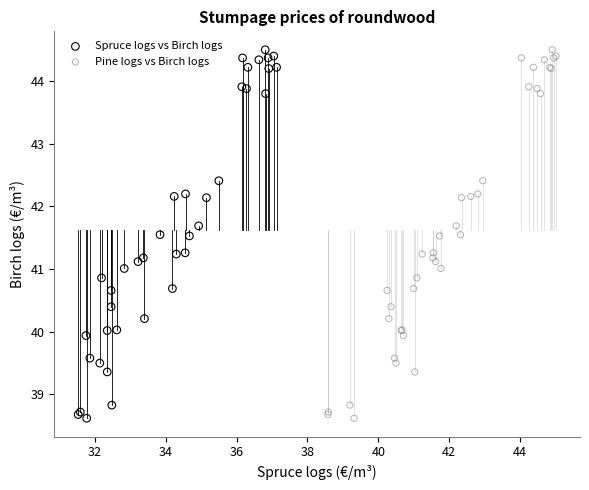

What are all the series names shown in the legend?

Spruce logs vs Birch logs, Pine logs vs Birch logs